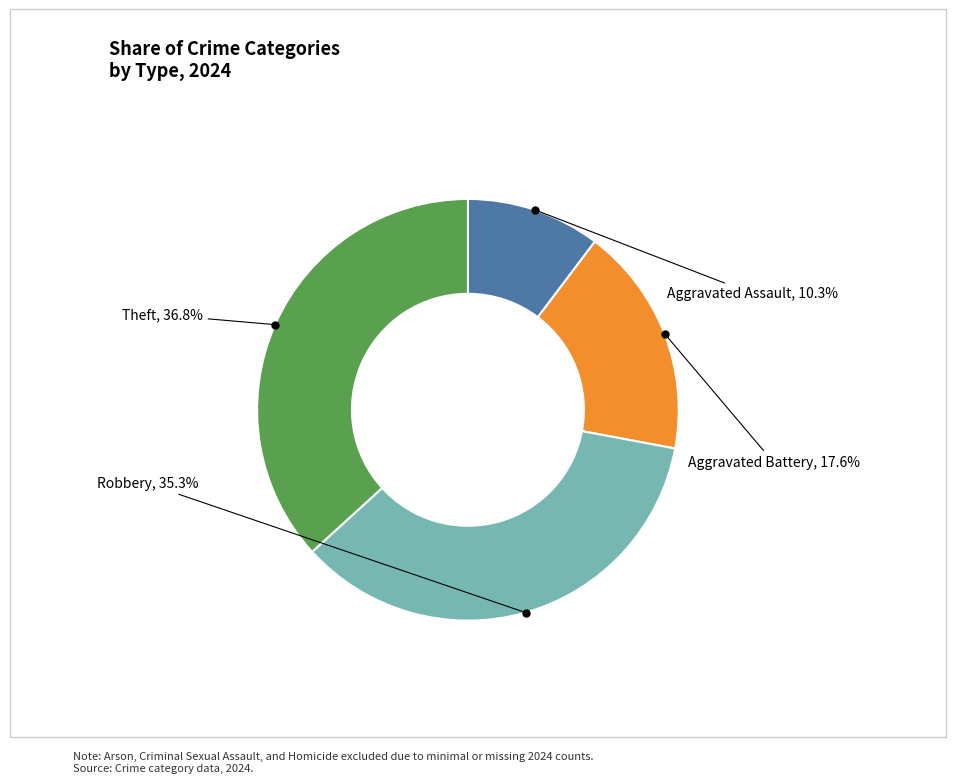

To the nearest percent, what is the difference between the Aggravated Battery and Aggravated Assault slice percentages?

7%